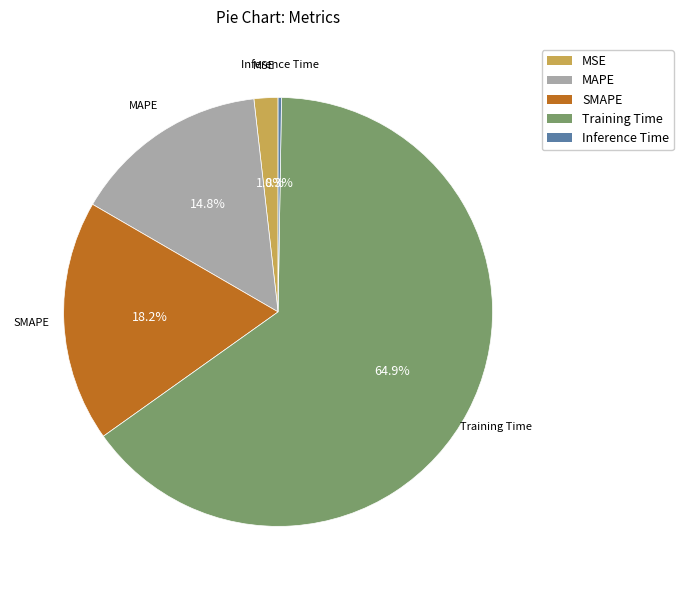

Which category has the biggest portion of the pie?

Training Time